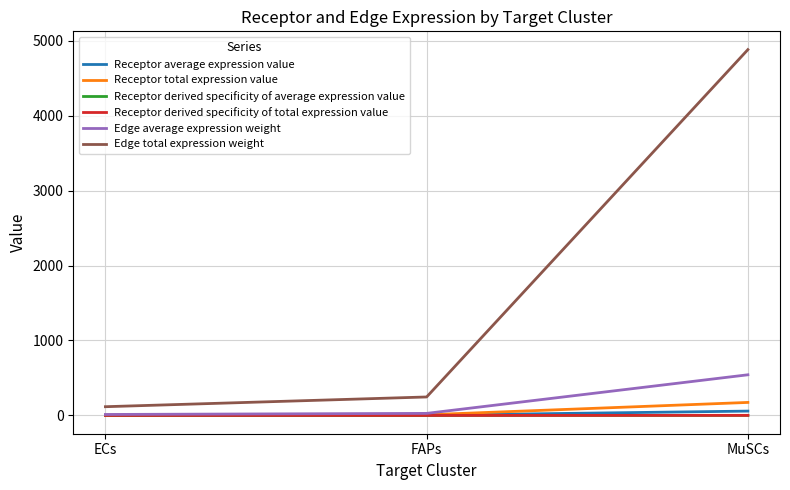

Does the chart have visible grid lines?

Yes